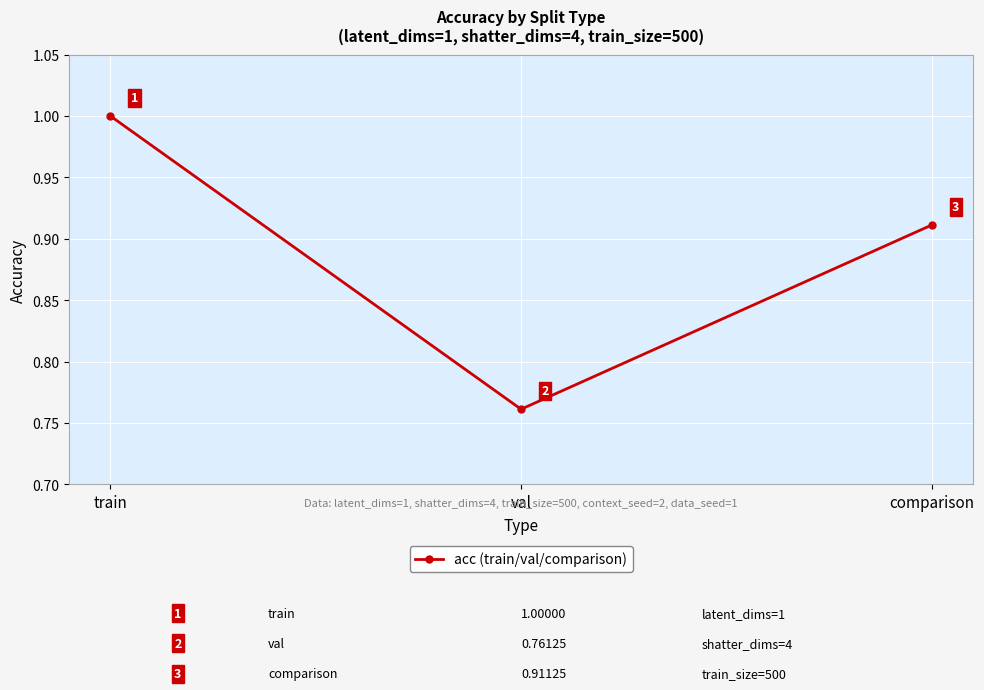

What is the change in value from train to comparison?

-0.1